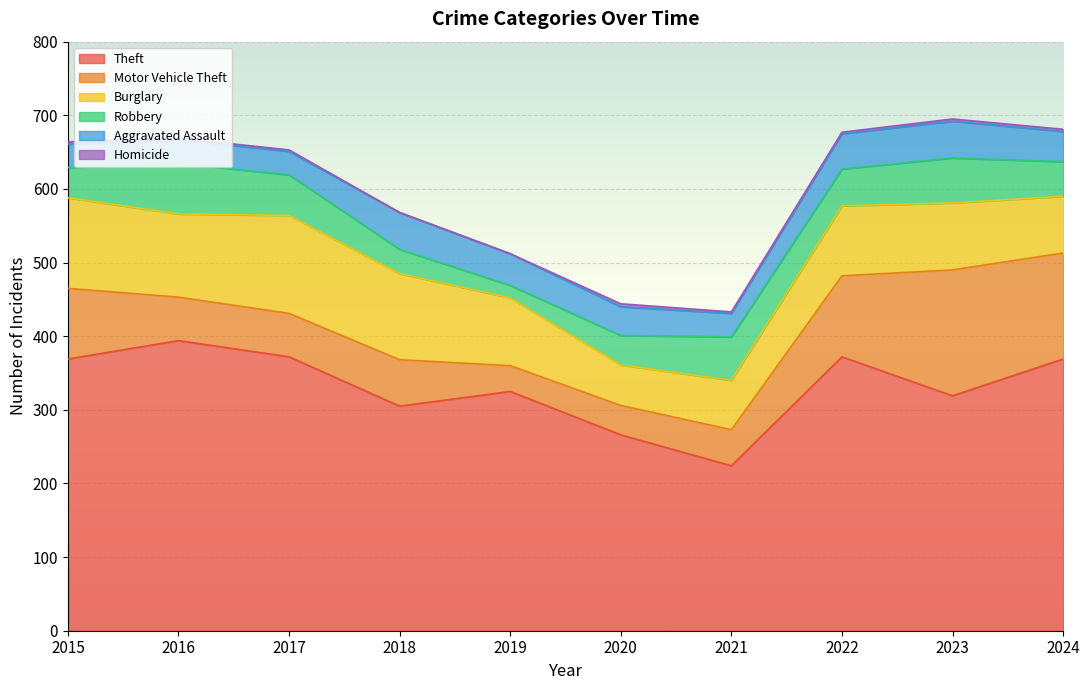

Where do Aggravated Assault and Robbery first cross each other?

2017 and 2018